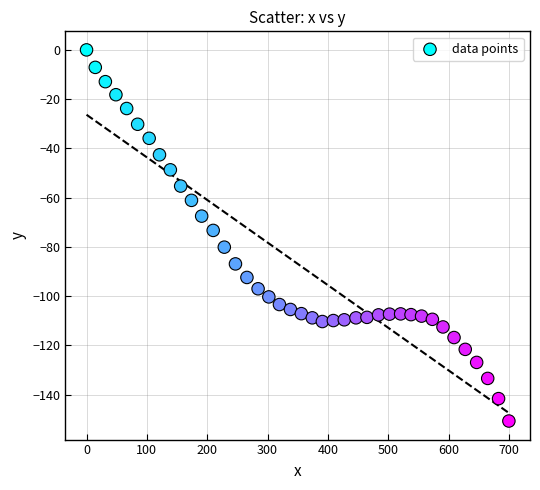

What Y value in the scatter plot is closest to -75?

-73.3